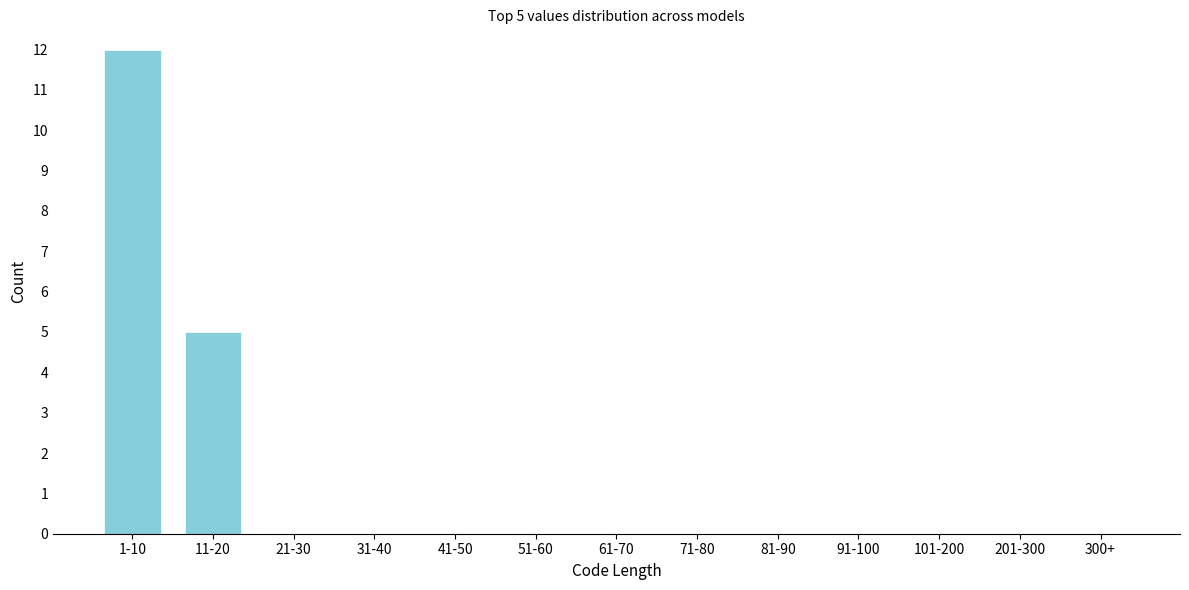

Reading left to right, what are all the values shown in this chart?

1-10=12	11-20=5	21-30=0	31-40=0	41-50=0	51-60=0	61-70=0	71-80=0	81-90=0	91-100=0	101-200=0	201-300=0	300+=0